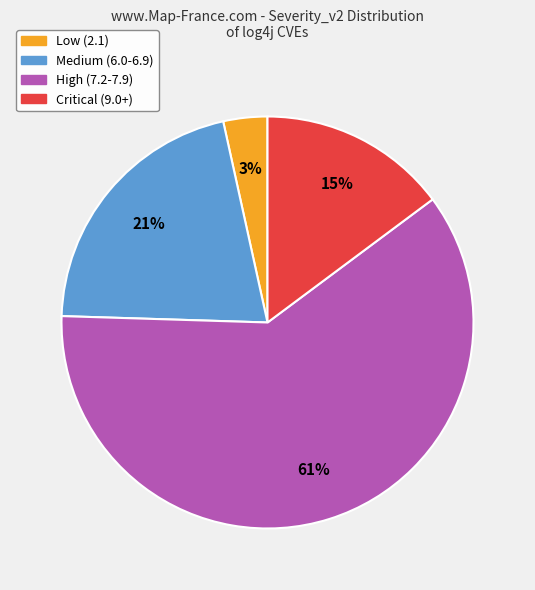

To the nearest percent, what is the average slice percentage?

25%